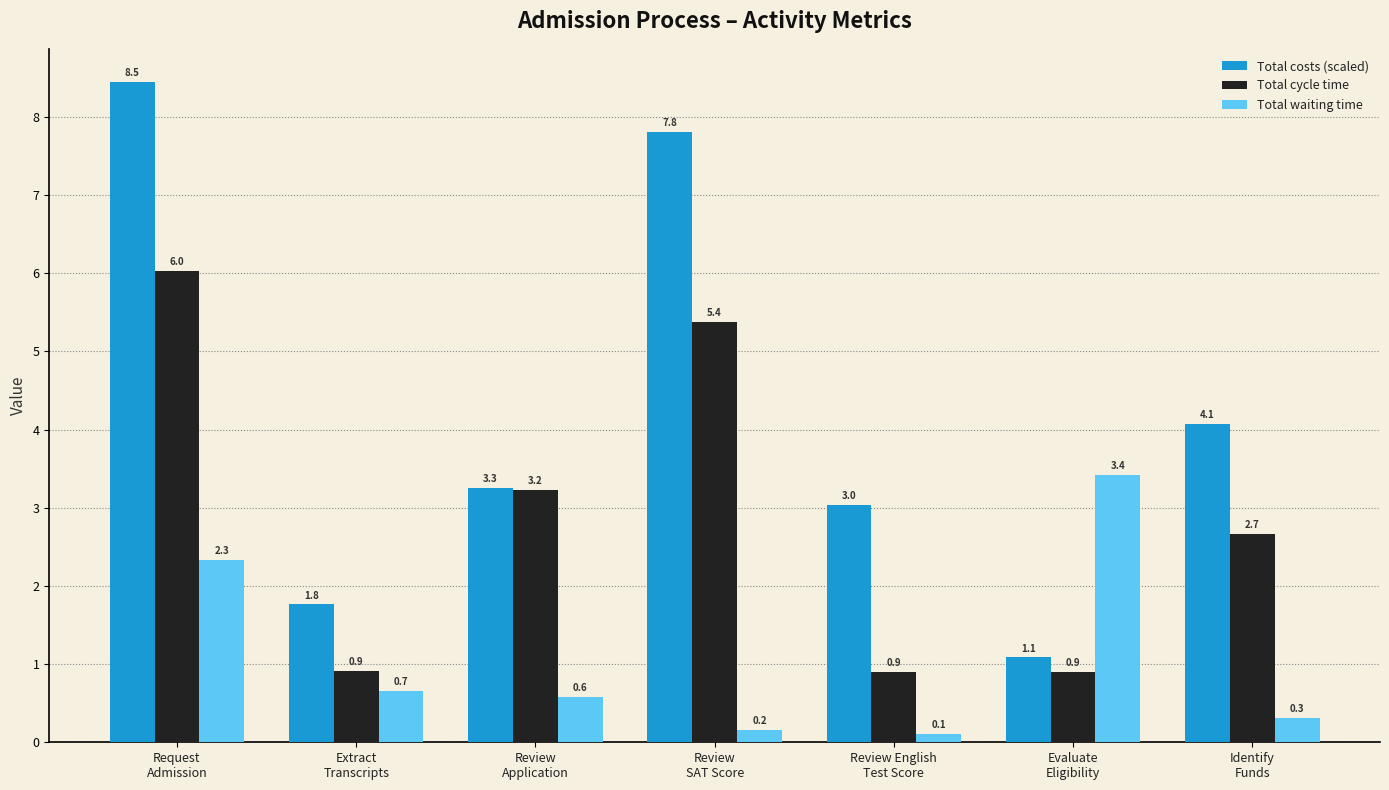

What is the average value of the Total waiting time series?

1.1